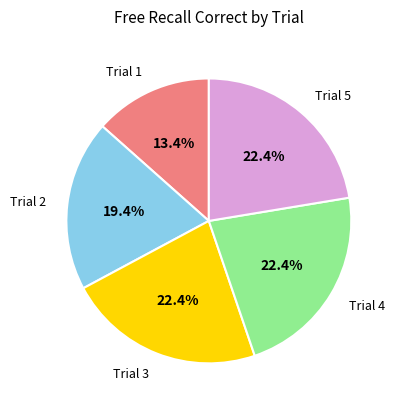

To the nearest percent, what is the average slice percentage?

20%